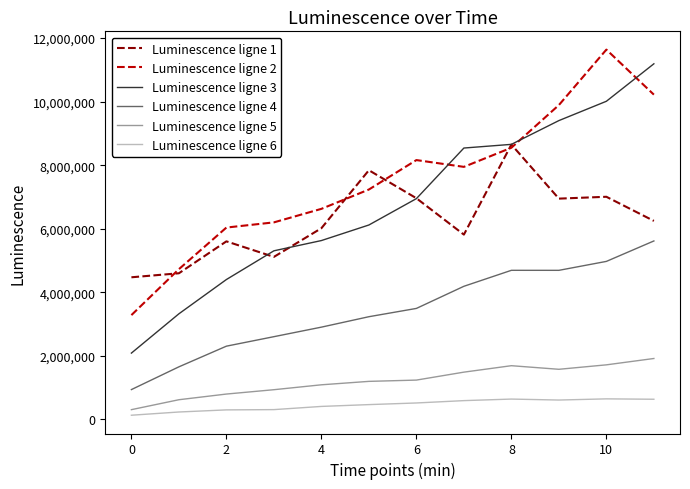

Which series has the largest range (max minus min)?

Luminescence ligne 3